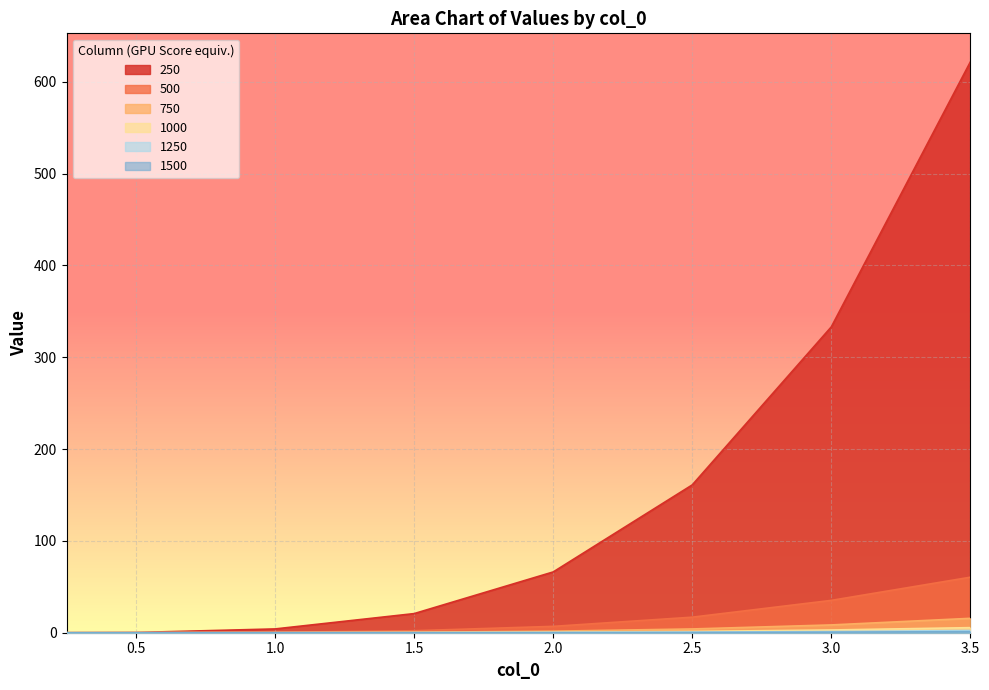

Rank the series by their maximum value, from highest to lowest.

250, 500, 750, 1000, 1250, 1500